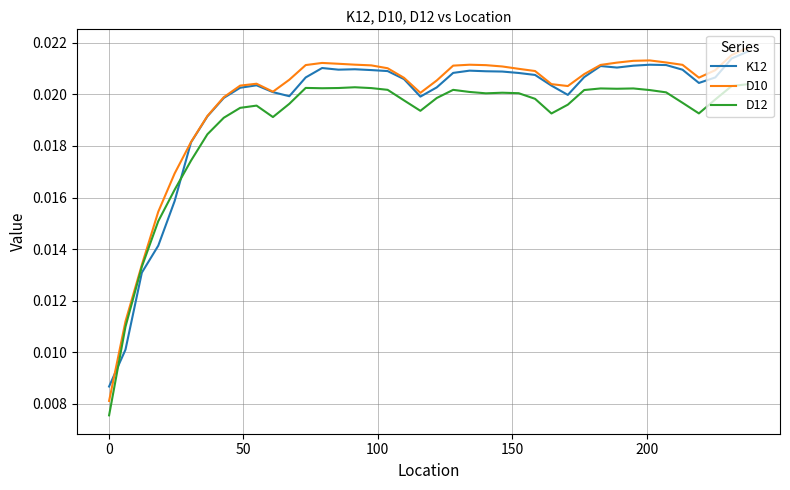

Which series has the widest spread of values?

D10